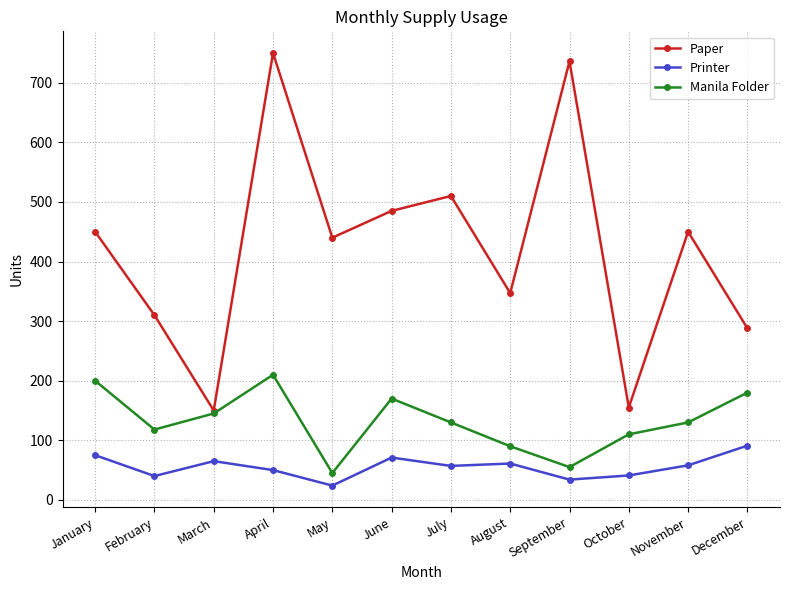

What value does the Manila Folder series have at November, to the nearest 10?

130